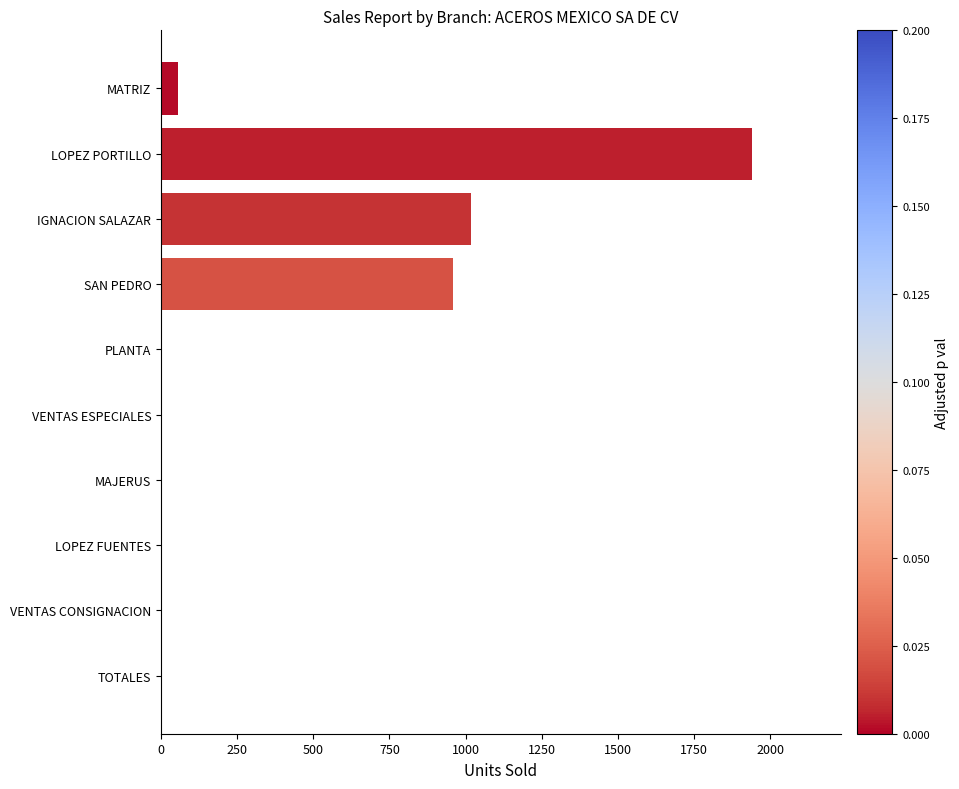

Which label corresponds to the largest value in the chart?

LOPEZ PORTILLO